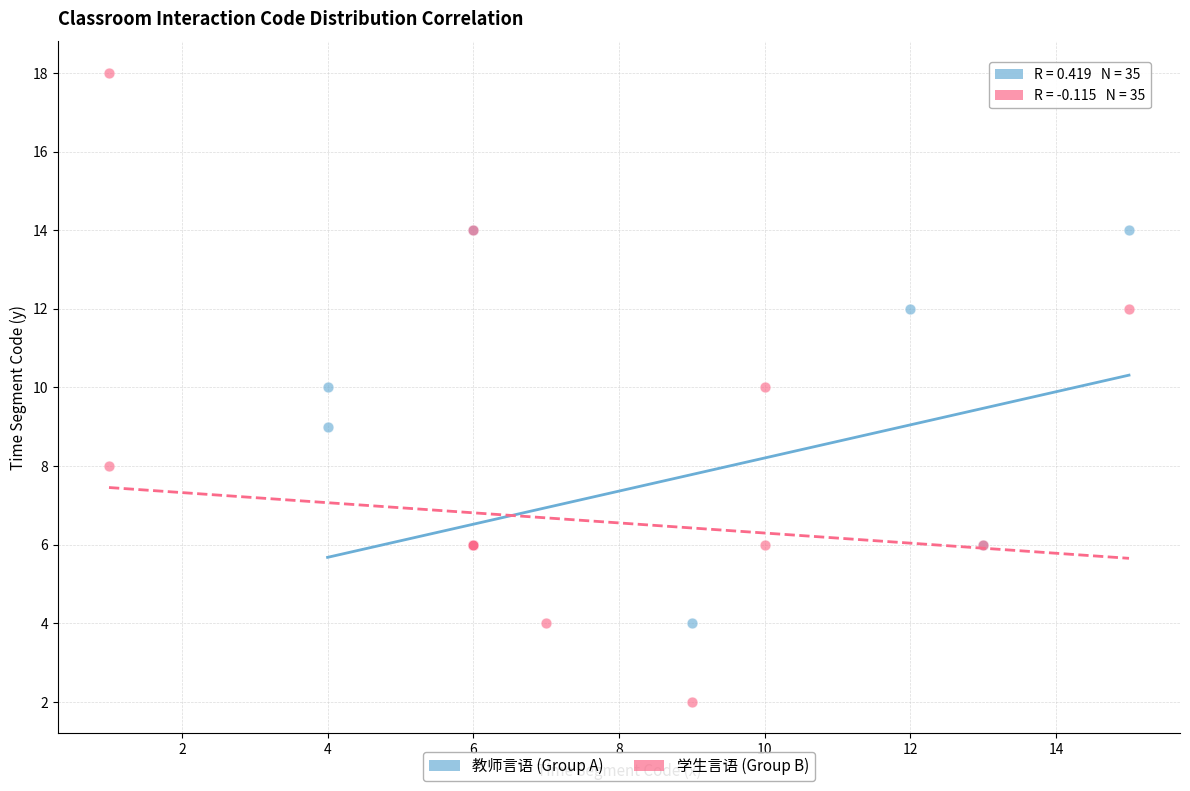

Which series reaches the minimum Y coordinate?

学生言语 (Group B)